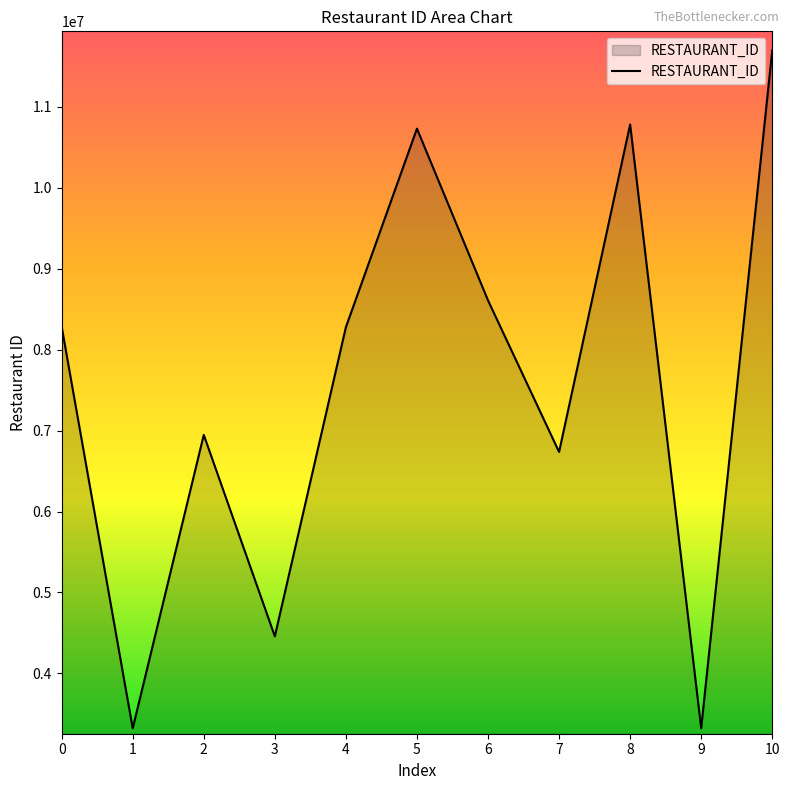

Read the value at 0.

8284992